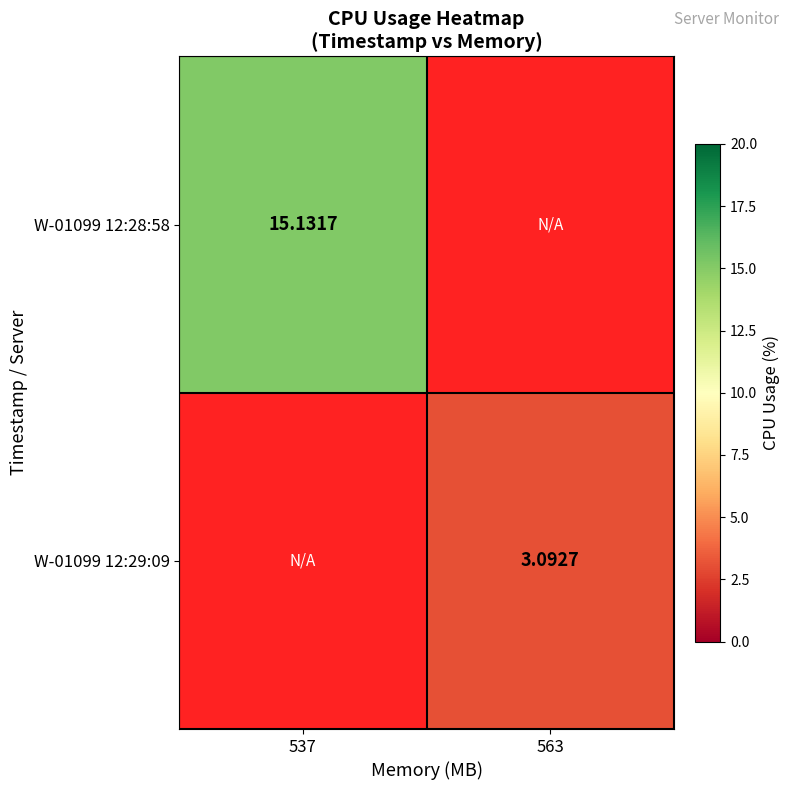

Rank the categories by W-01099 12:28:58 value from lowest to highest.

537, 563